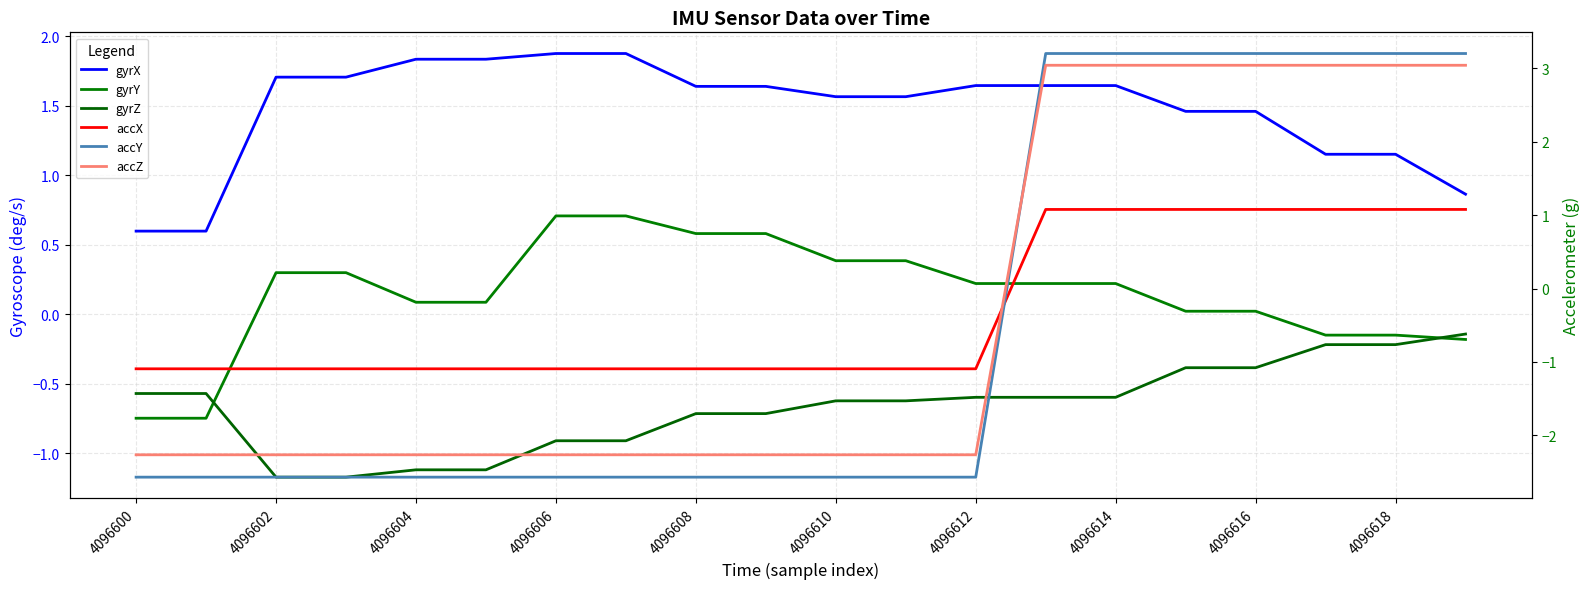

What is the label of the 6th point from the right?

4096614